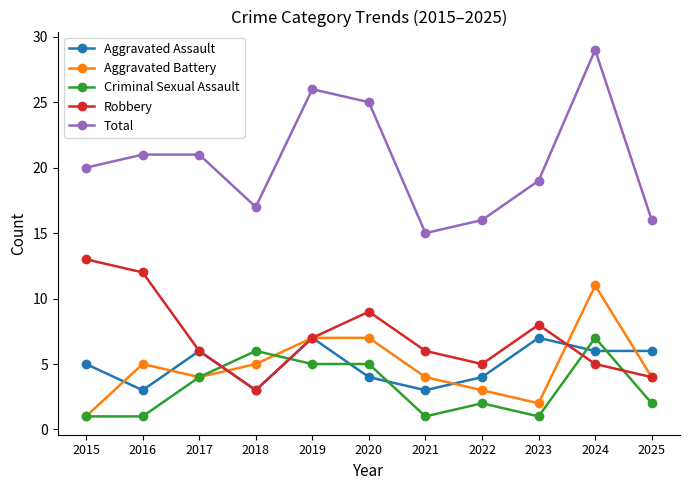

What is the spread (max minus min) of values at 2020?

21